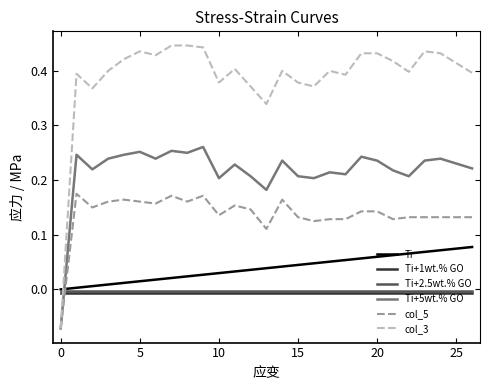

Which series has the widest spread of values?

col_3